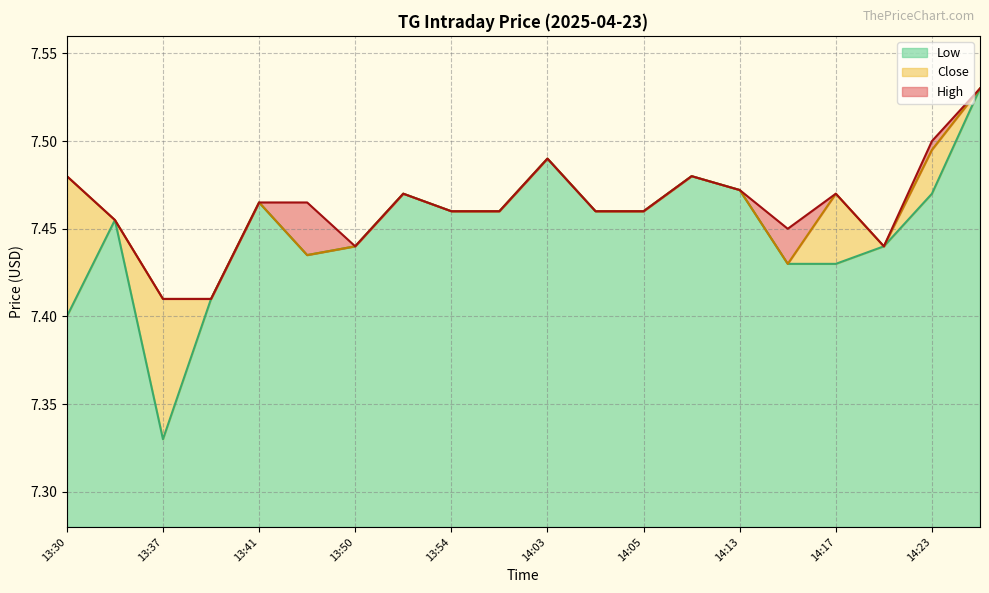

Which series has the largest total across all categories?

High